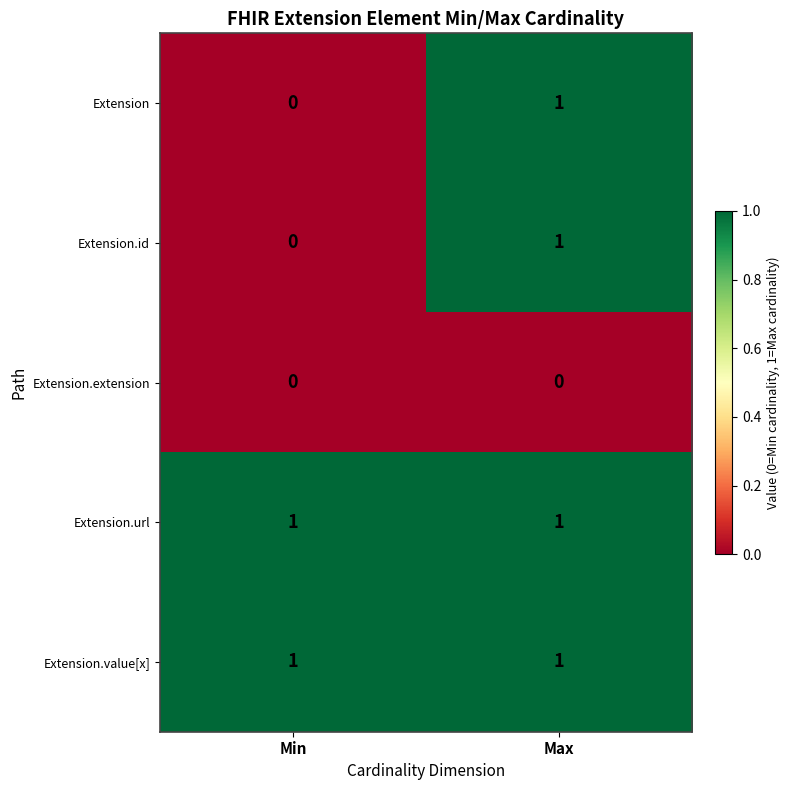

Which category has the highest value in the Extension series?

Max